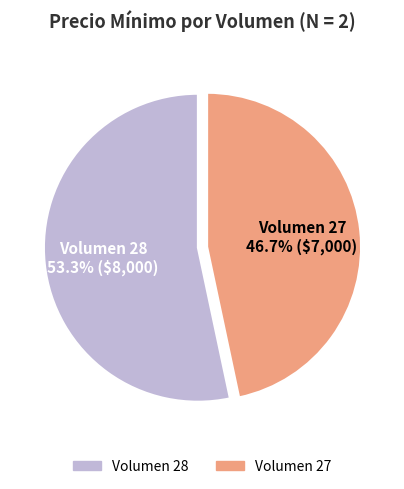

To the nearest percent, what is the average slice percentage?

50%